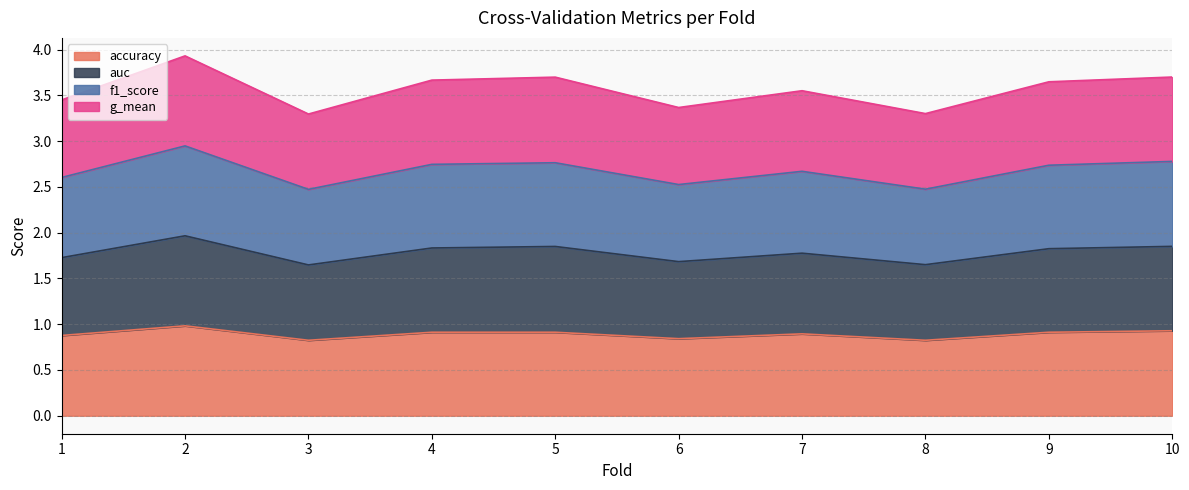

In auc, how many points are higher than both neighbors (excluding endpoints)?

3